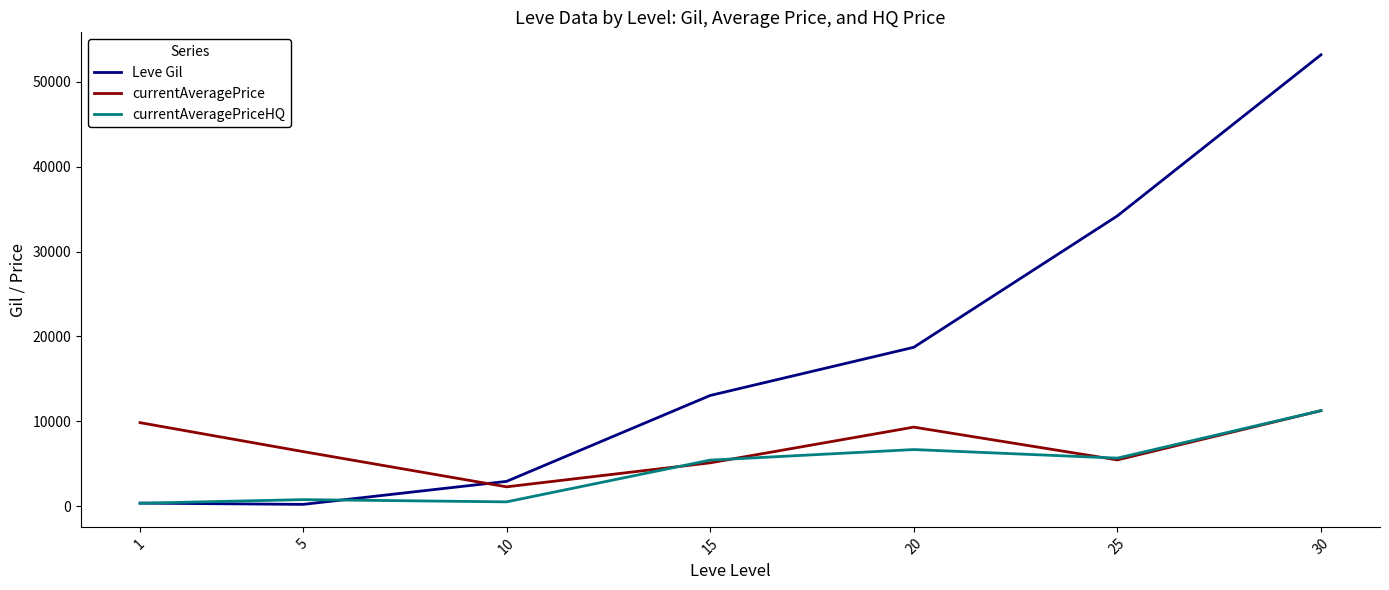

Which series has the widest spread of values?

Leve Gil